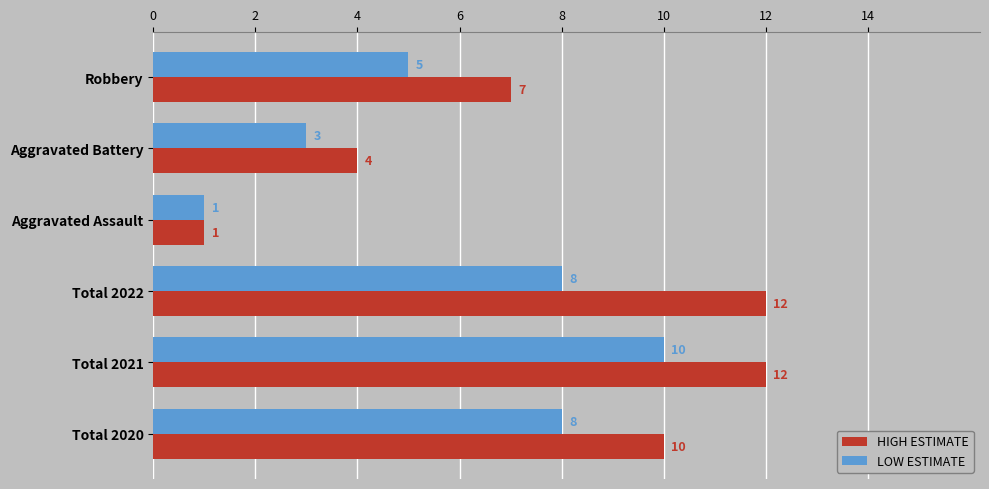

What is the highest value of the HIGH ESTIMATE series?

12